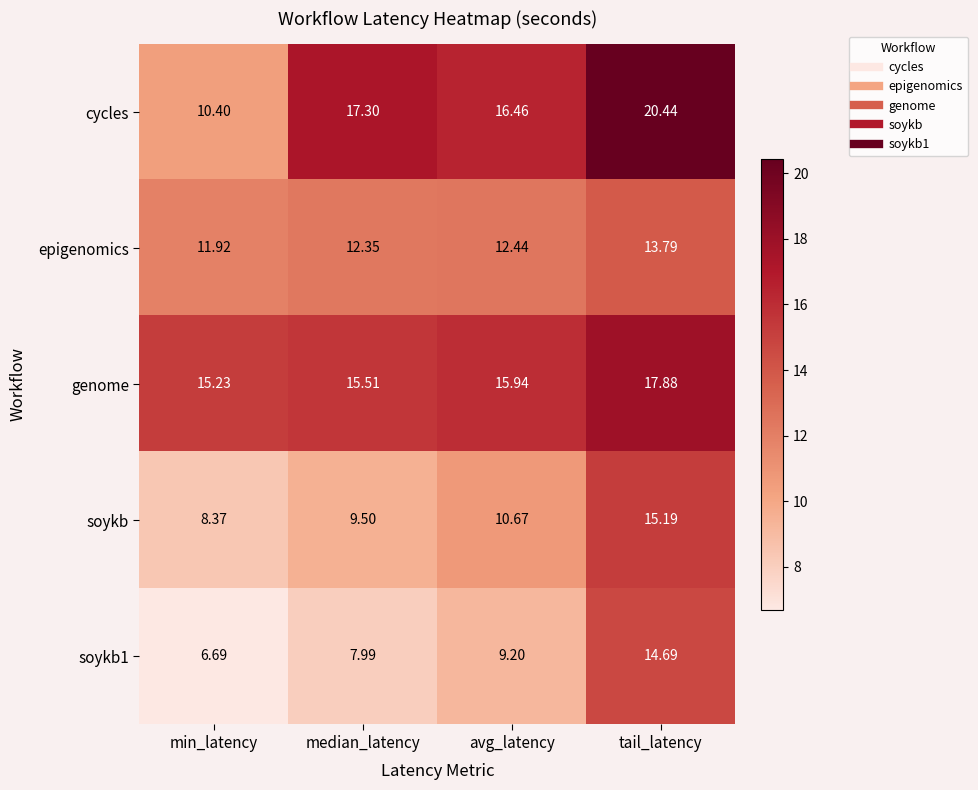

Which series has the largest total across all categories?

cycles